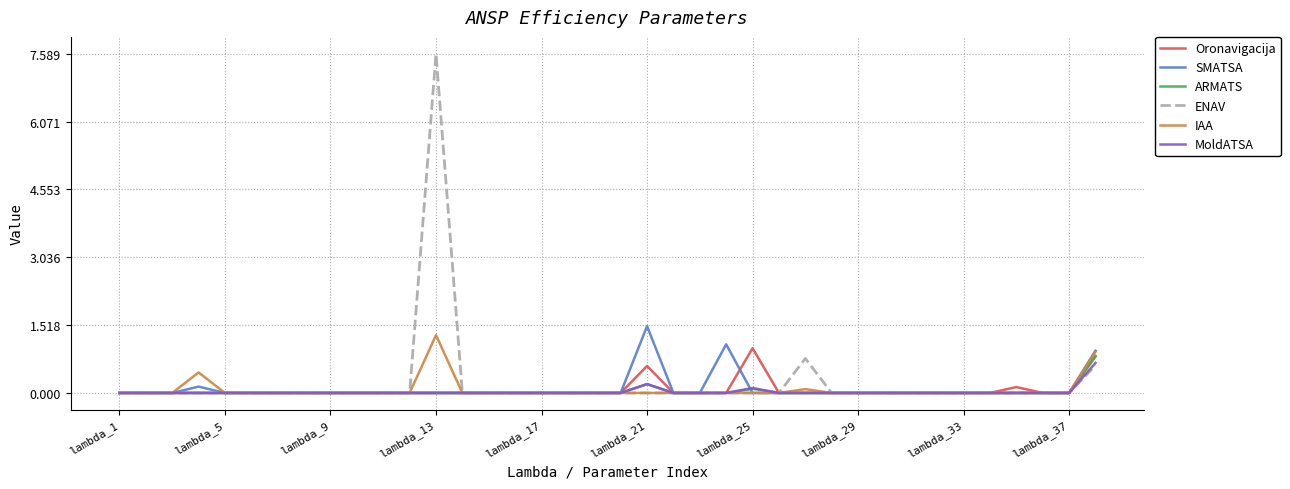

What are all the series names shown in the legend?

Oronavigacija, SMATSA, ARMATS, ENAV, IAA, MoldATSA